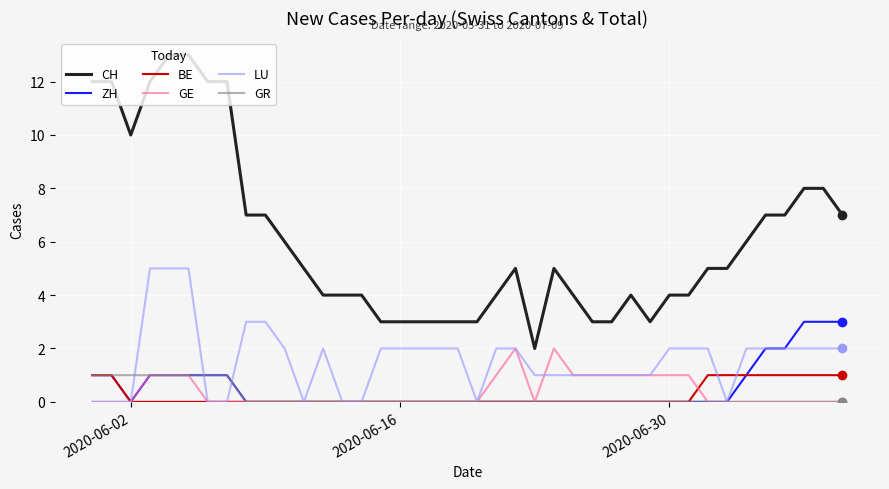

Count the GE values in the range 0 to 1.

38